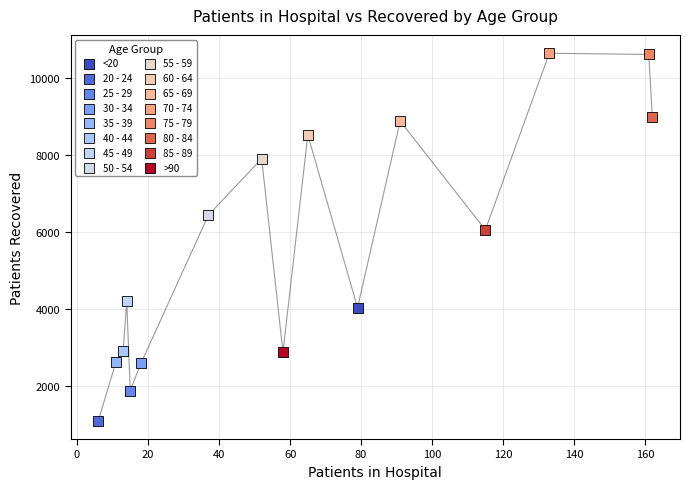

Which series contains the lowest Y value?

20 - 24